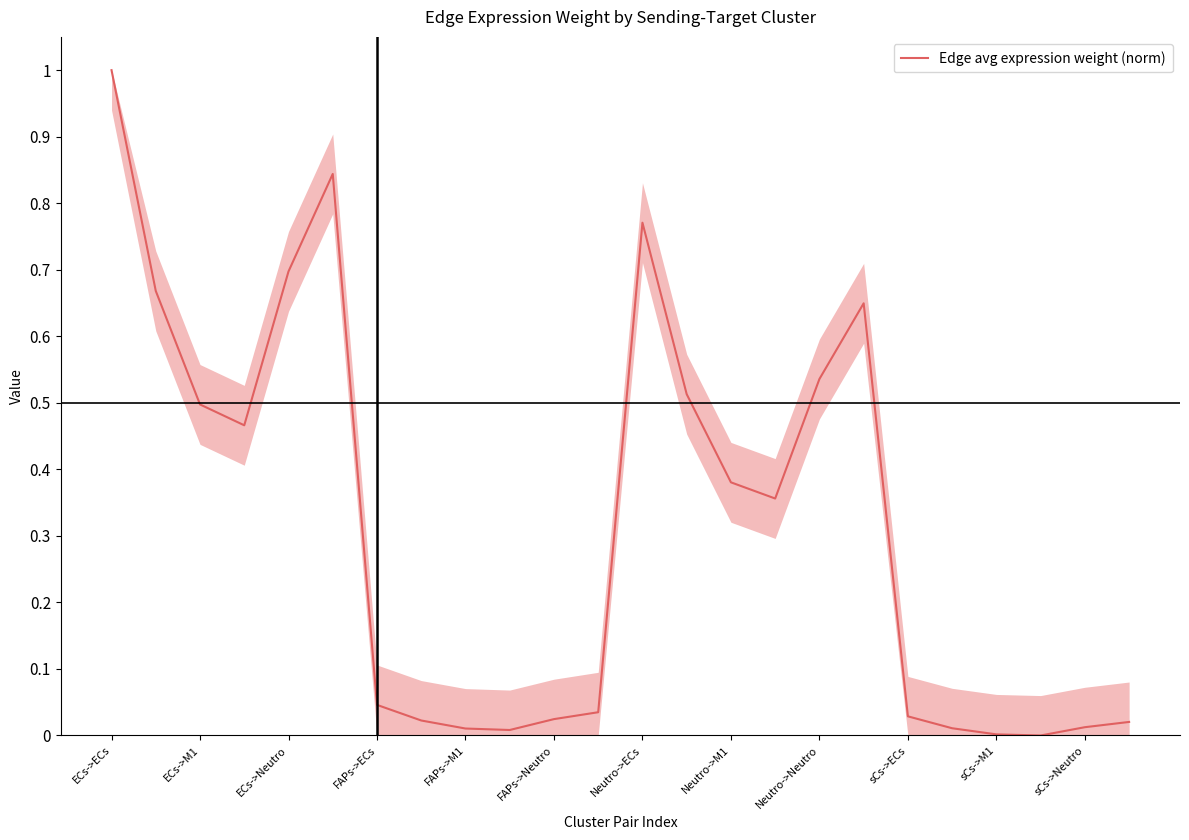

How many series are shown in this chart?

1